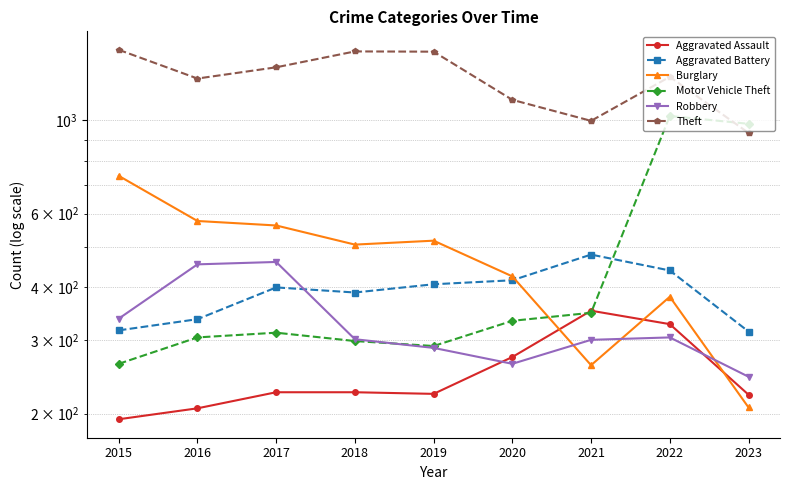

True or false: Aggravated Assault and Robbery intersect in this chart.

True